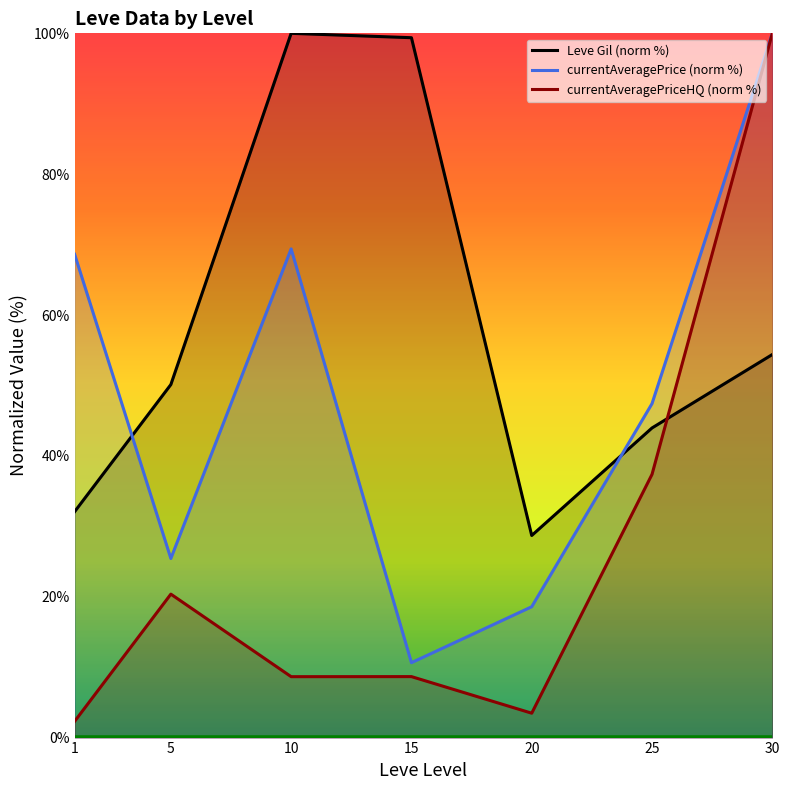

What is the sum of all currentAveragePrice (norm %) values?

340.1